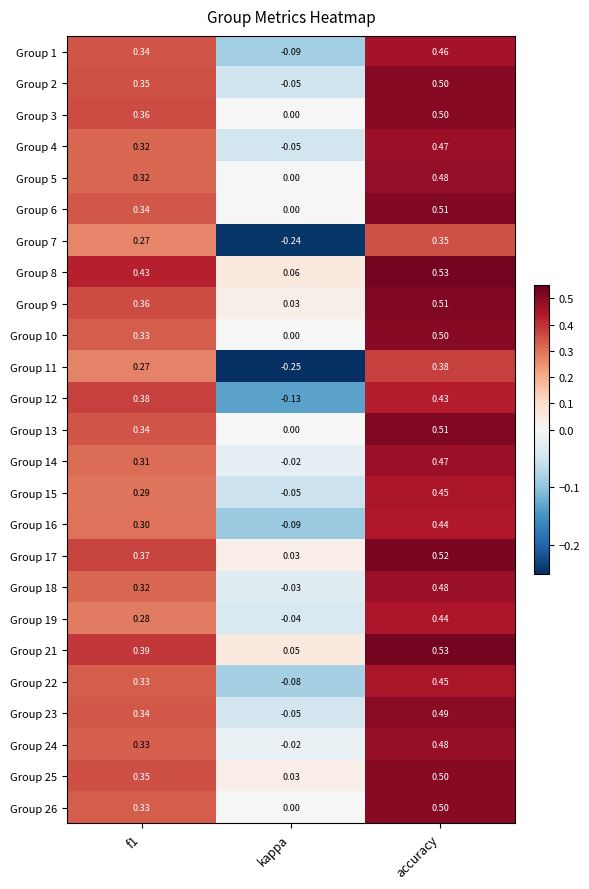

What is the maximum value shown in the chart?

0.5